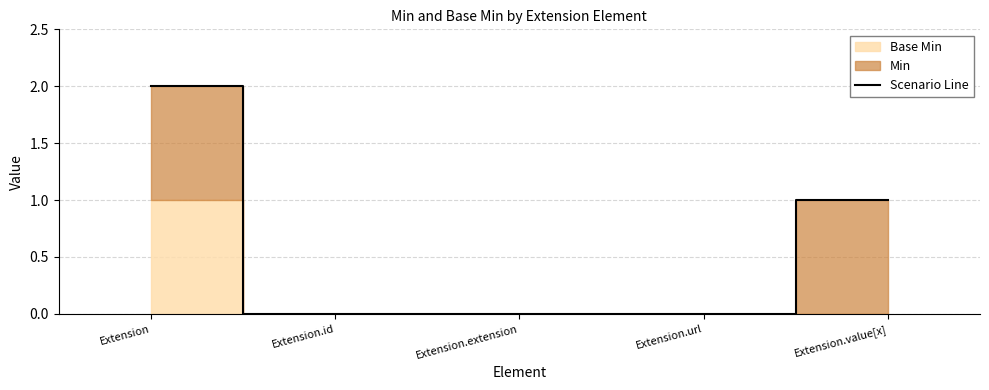

Between Extension and Extension.extension, which is larger?

Extension